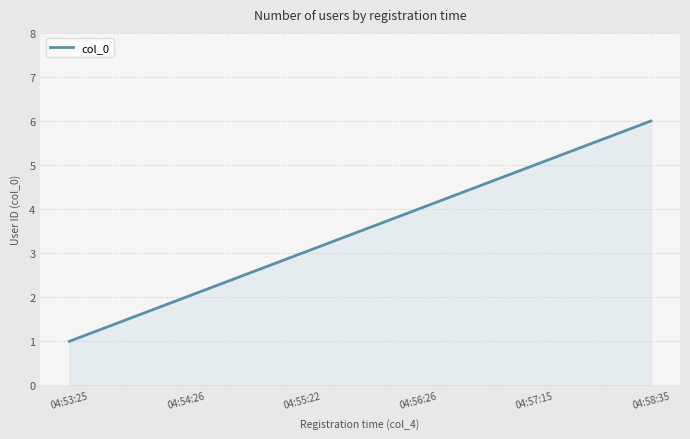

What is the average value?

3.5